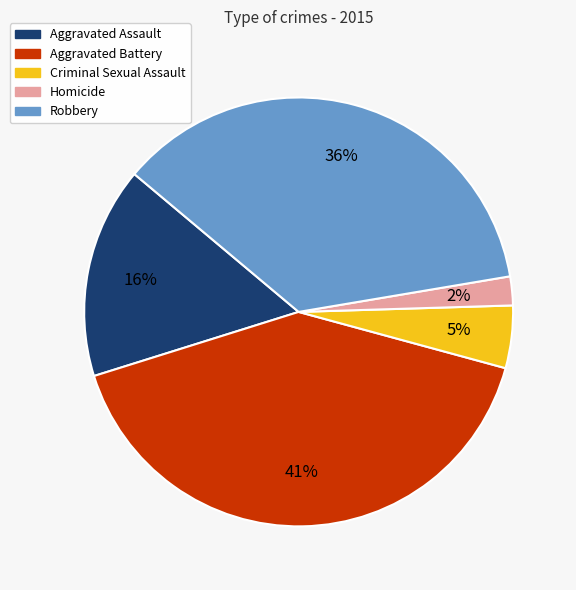

What percentage is the Aggravated Assault slice, to the nearest percent?

16%